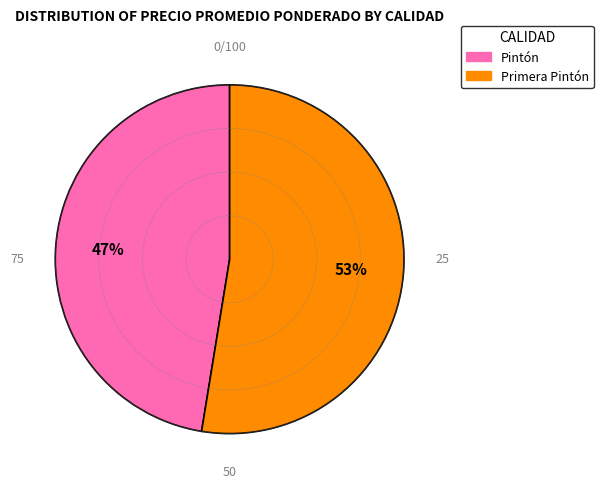

Is there a majority slice in this chart?

Yes